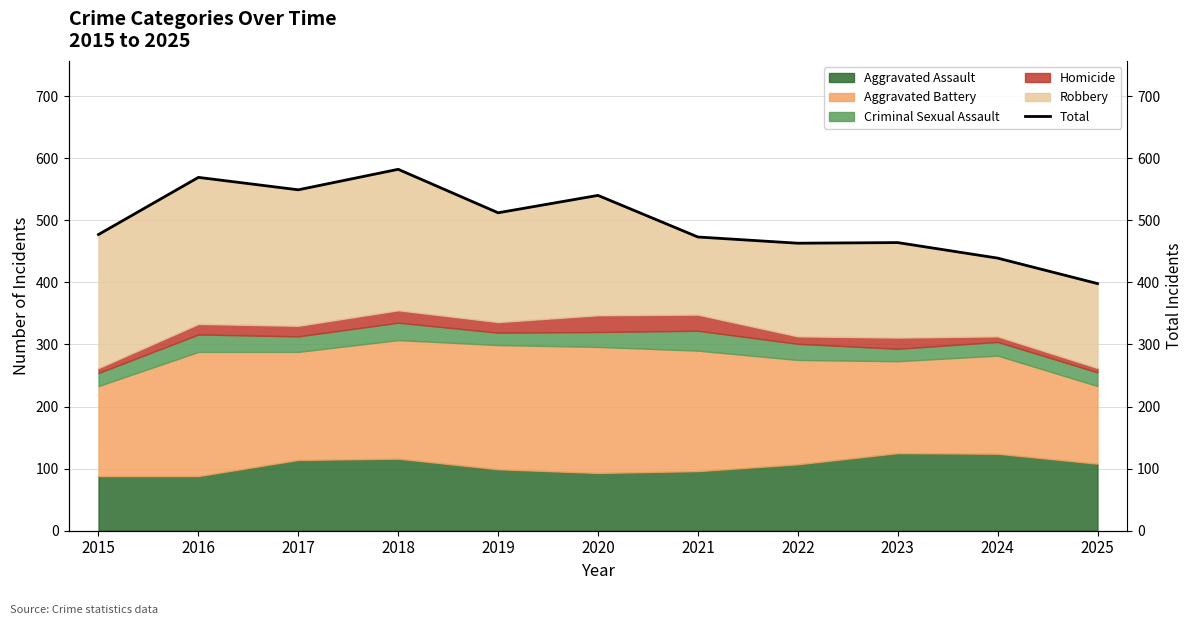

How many values are below 477?

5